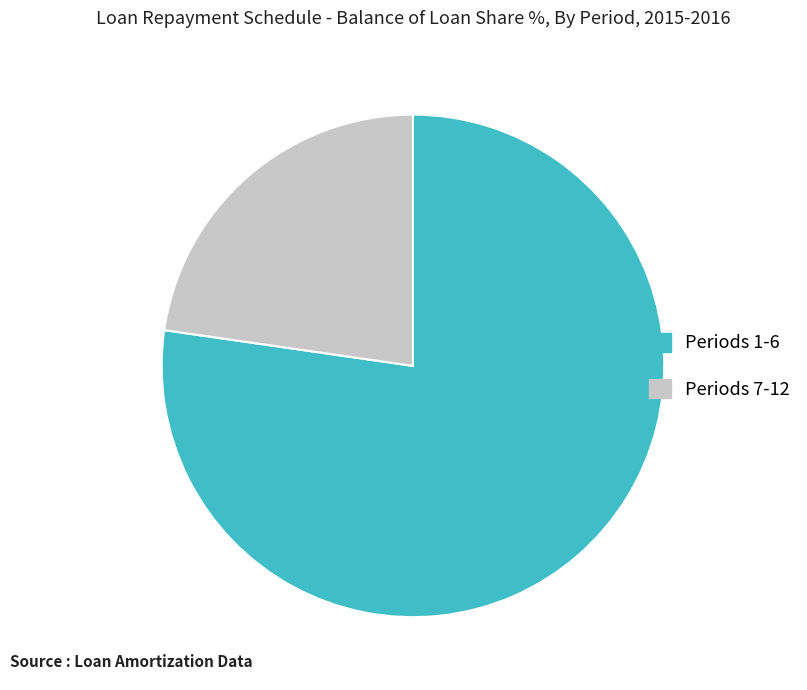

How many slices are in this pie chart?

2